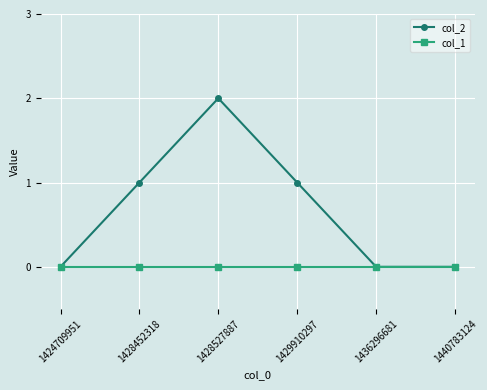

Which series has the largest range (max minus min)?

col_2